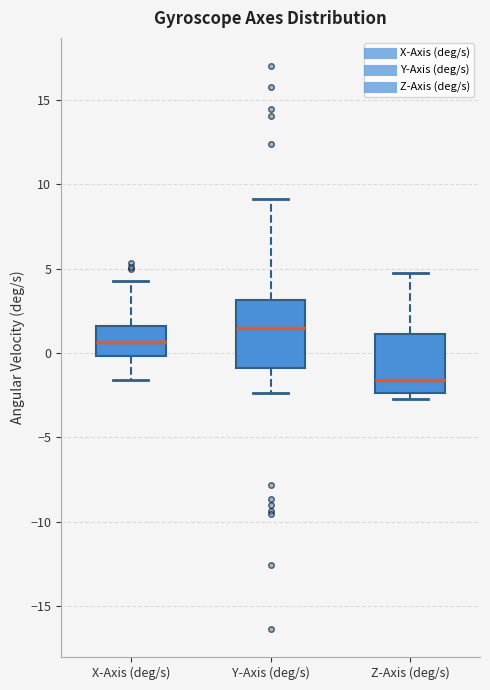

Where does the lower whisker of the box for X-Axis (deg/s) end on the y-axis? The values are not printed on the chart, so give them approximately, as read against the axis.

-1.5